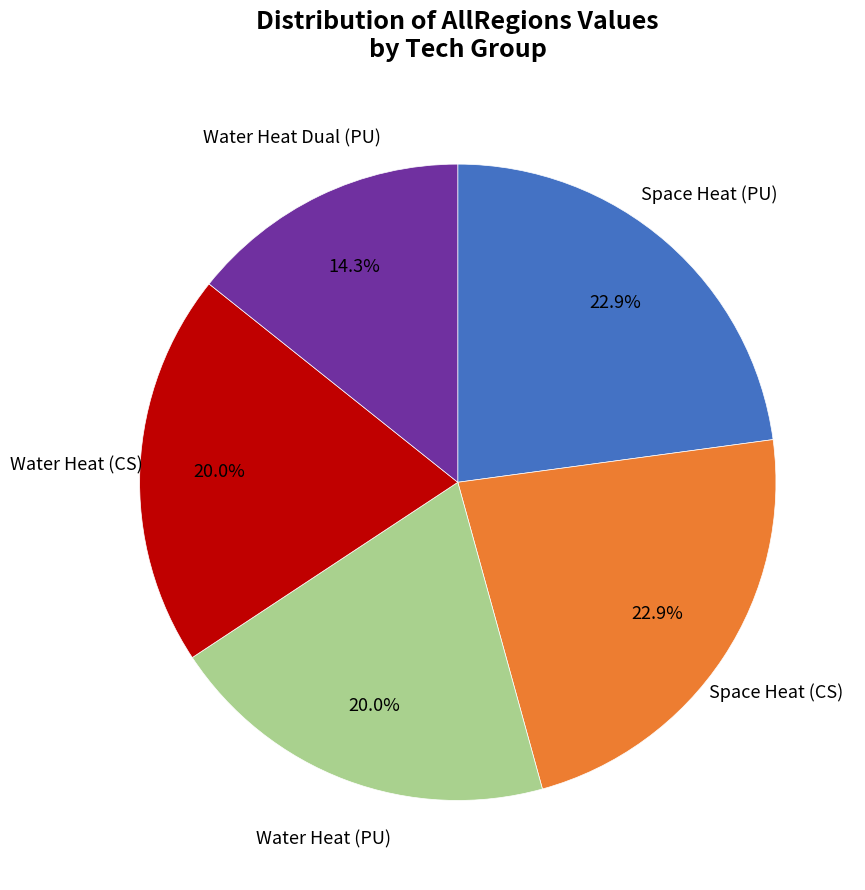

Does any single category account for the majority?

No